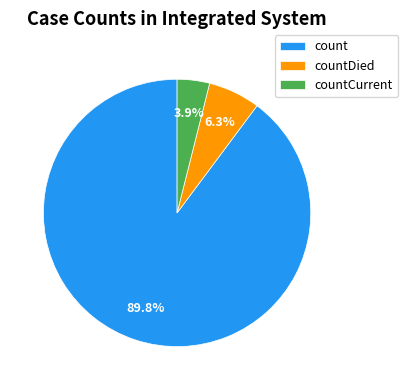

Which has a higher value, countDied or count?

count